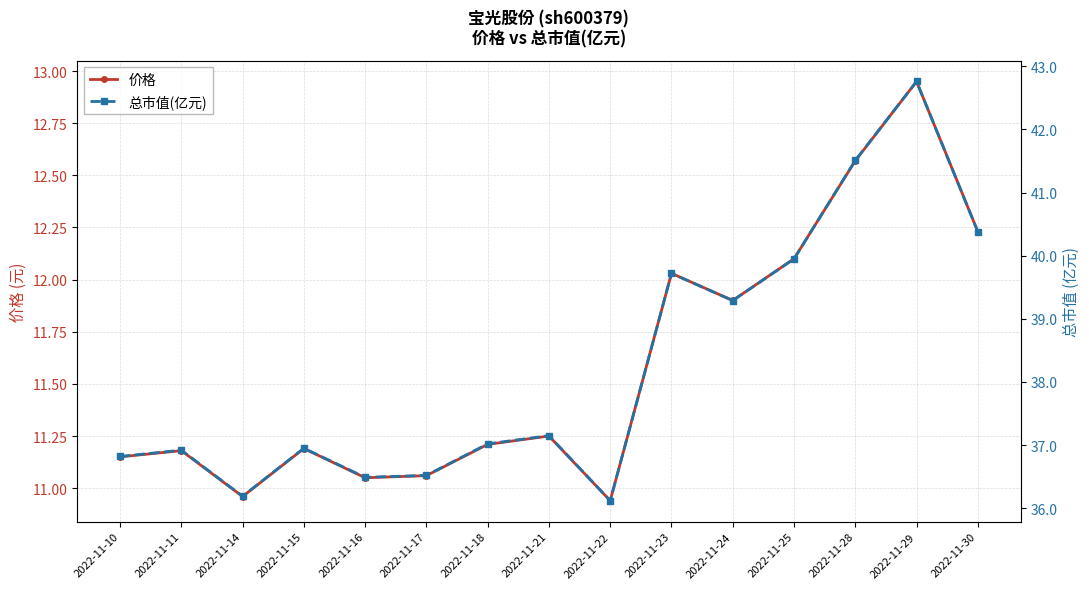

In 价格, how many points are lower than both neighbors (excluding endpoints)?

4